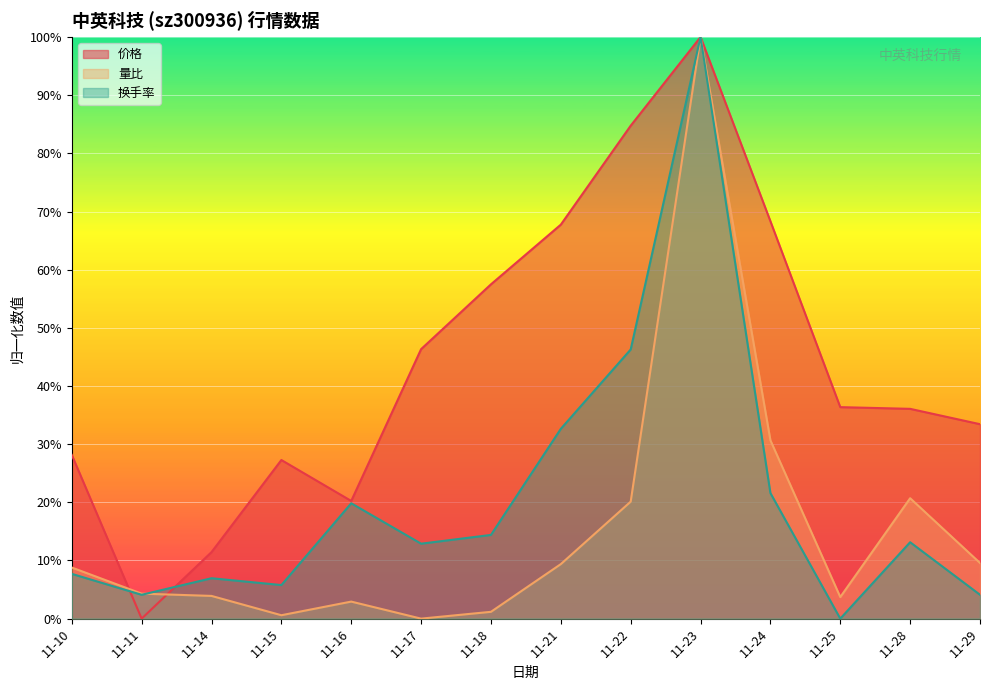

Which label corresponds to the smallest value in the chart?

11-11